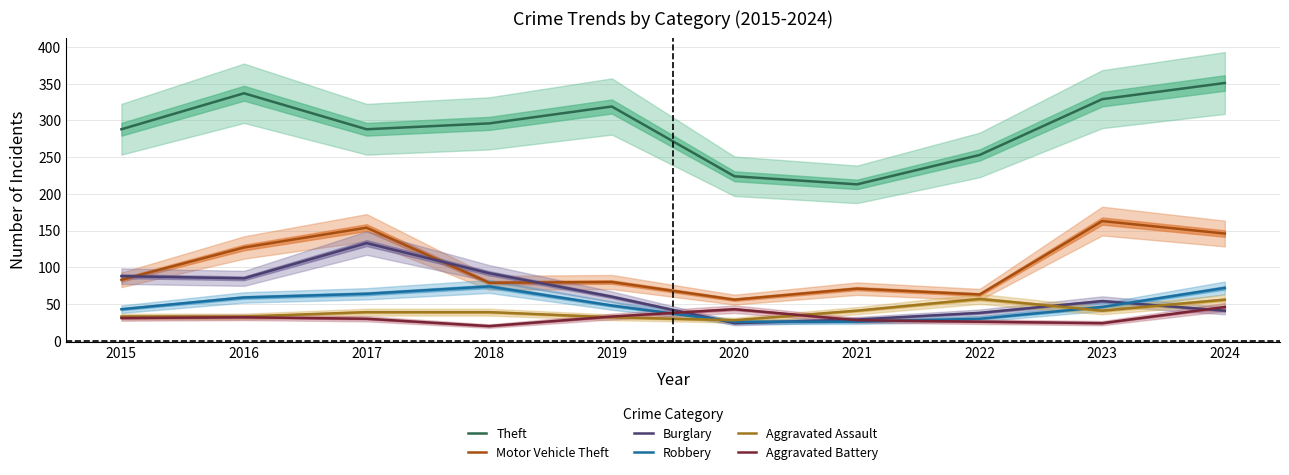

True or false: Motor Vehicle Theft has a value of 100 at 2022.

False